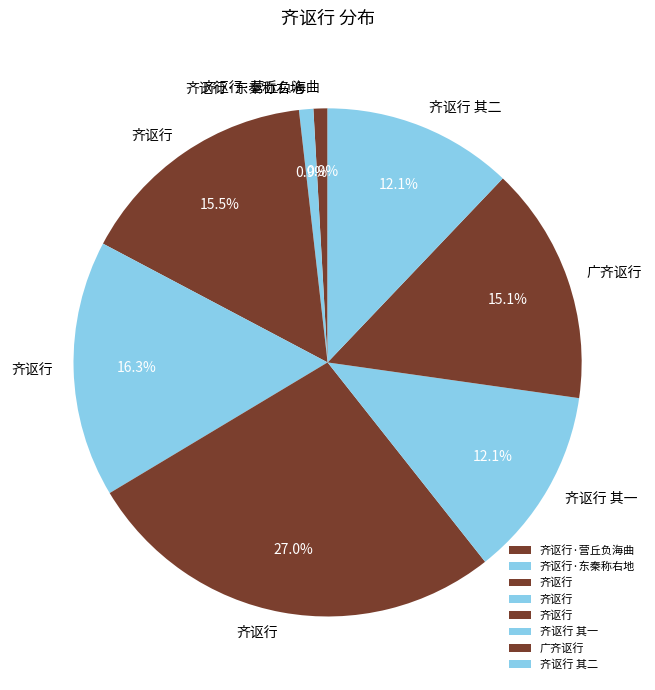

To the nearest percent, what is the average slice percentage?

12%